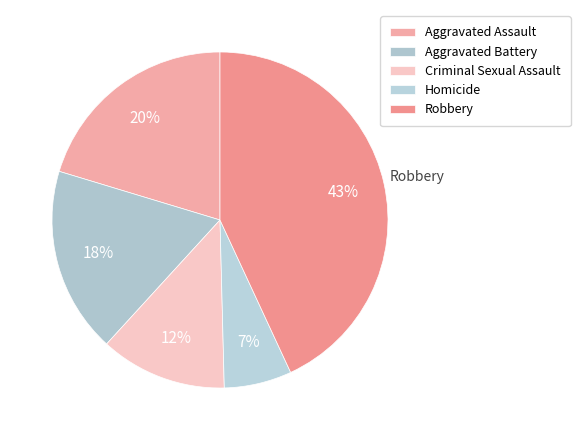

To the nearest percent, what portion does Aggravated Assault represent?

20%